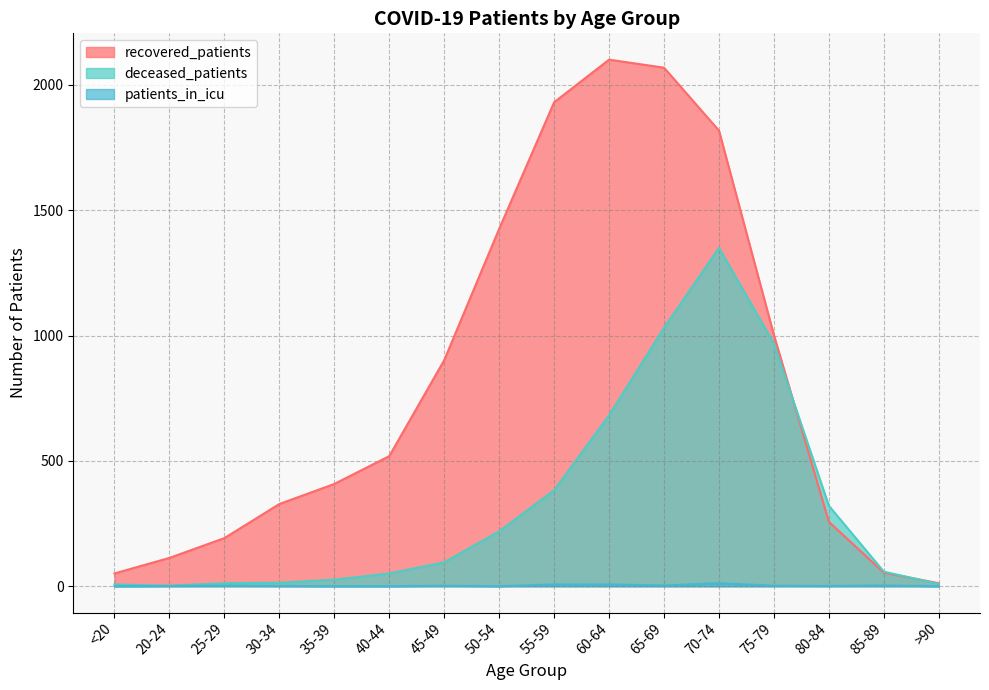

What is the sum of all recovered_patients values?

13183